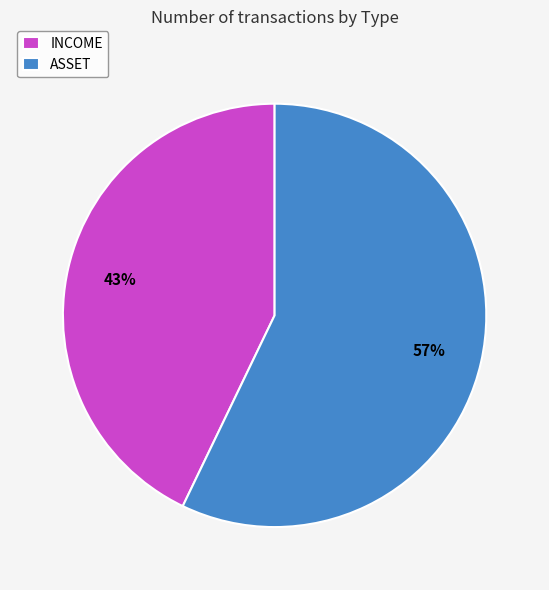

Rank the categories by value from highest to lowest.

ASSET, INCOME